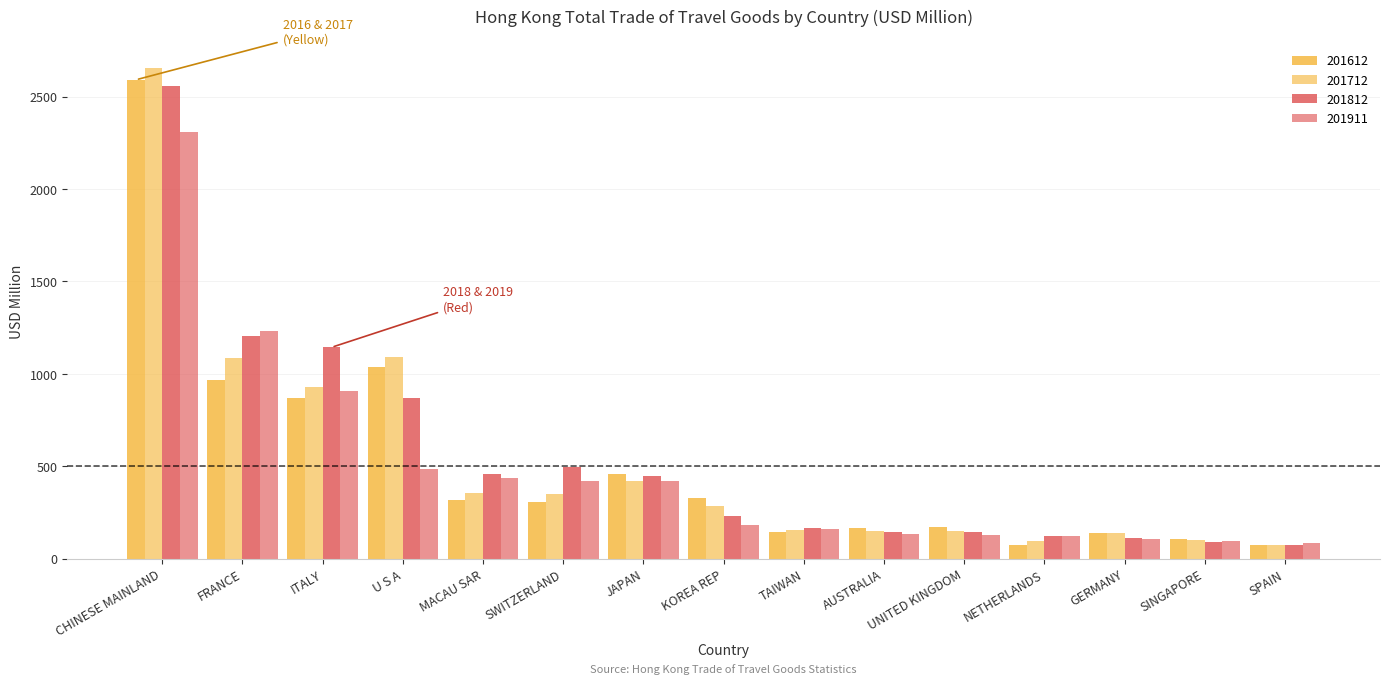

List the series in order of their peak value, lowest first.

201911, 201812, 201612, 201712